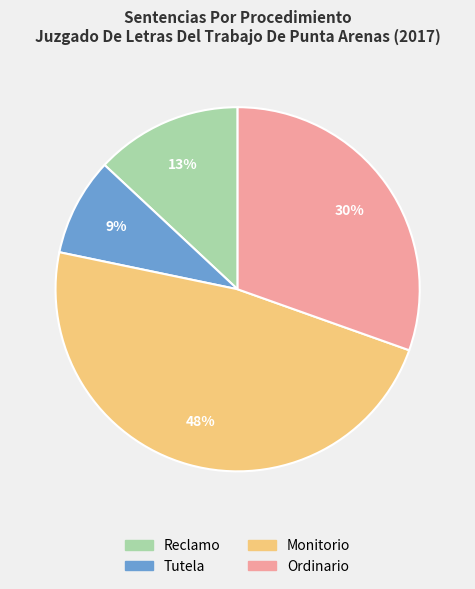

To the nearest percent, what is the combined percentage of Ordinario and Monitorio?

78%